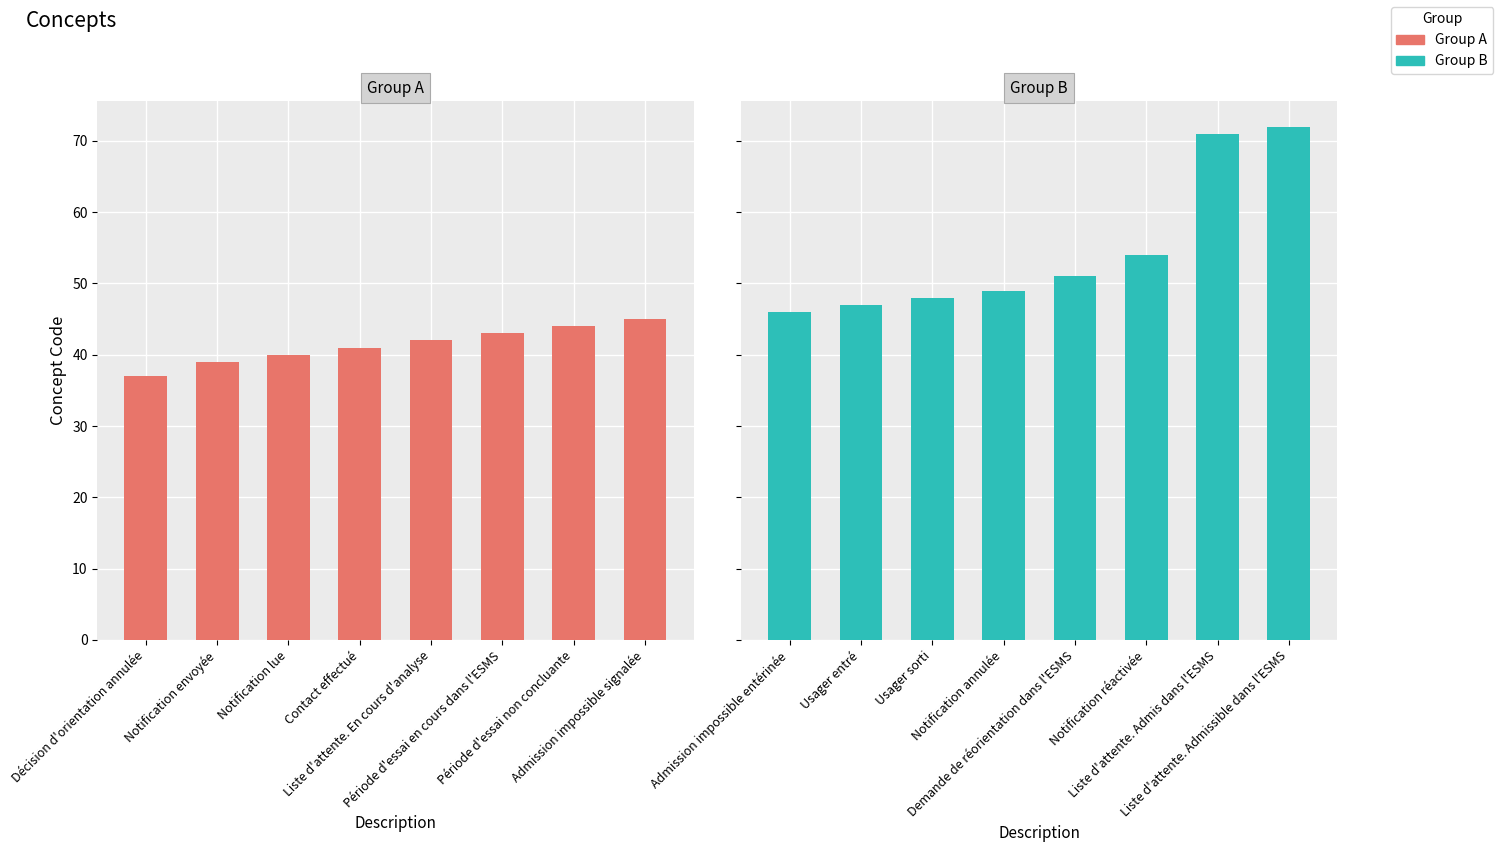

Is the value of Group A at Liste d'attente. En cours d'analyse greater than the value of Group B at Admission impossible signalée?

No